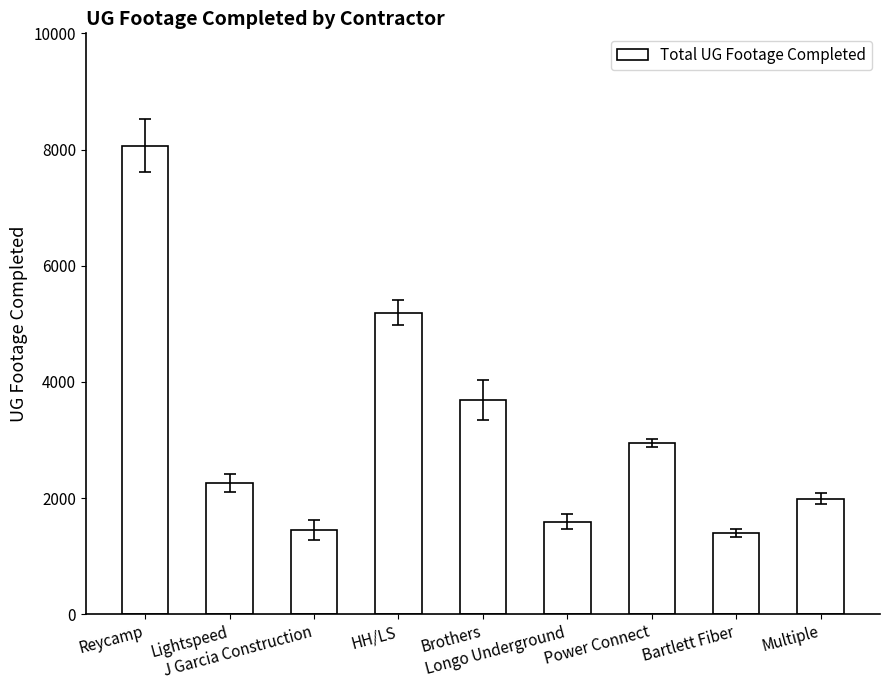

What is the value of the 2nd bar from the left?

2261